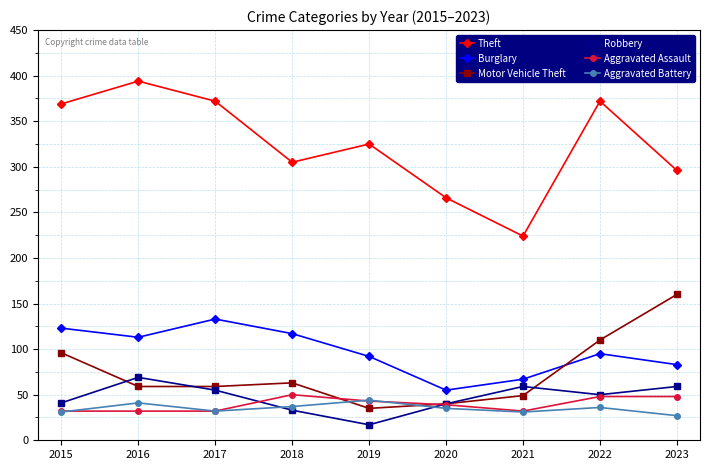

At which category does Theft reach its first local peak?

2016